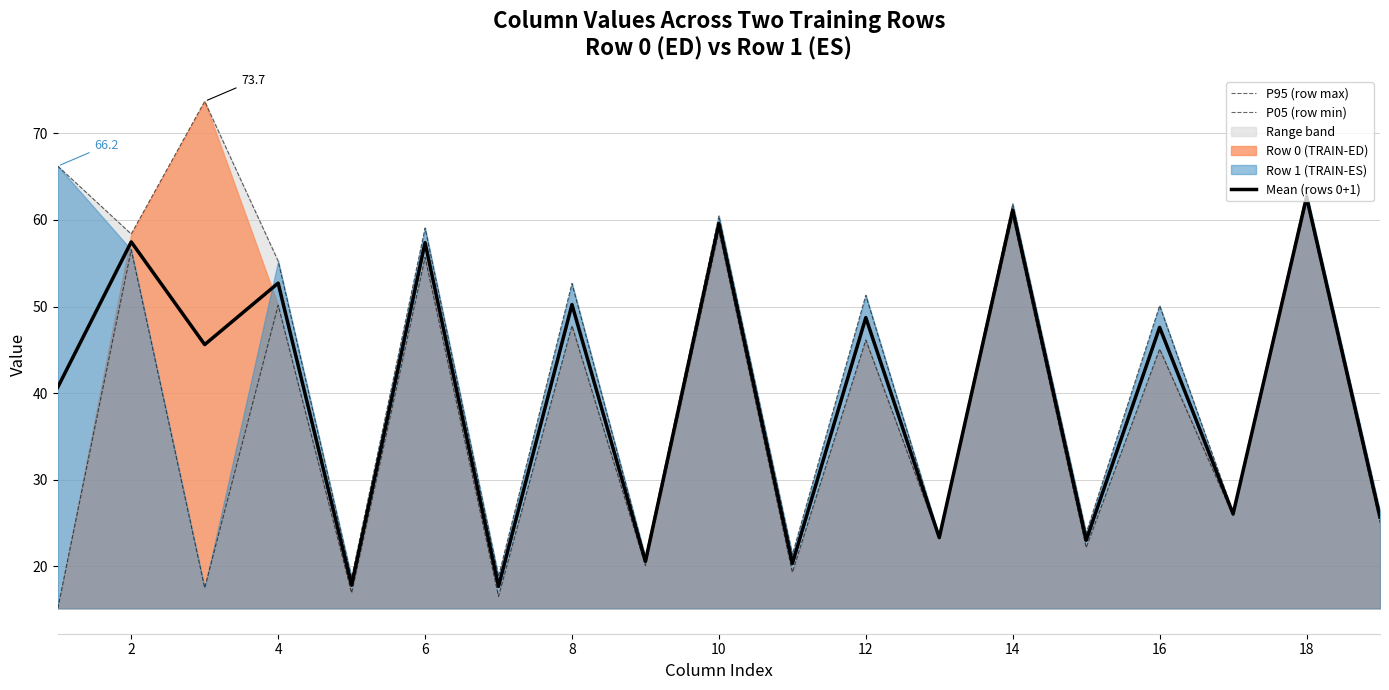

Which series has the largest total across all categories?

P95 (row max)